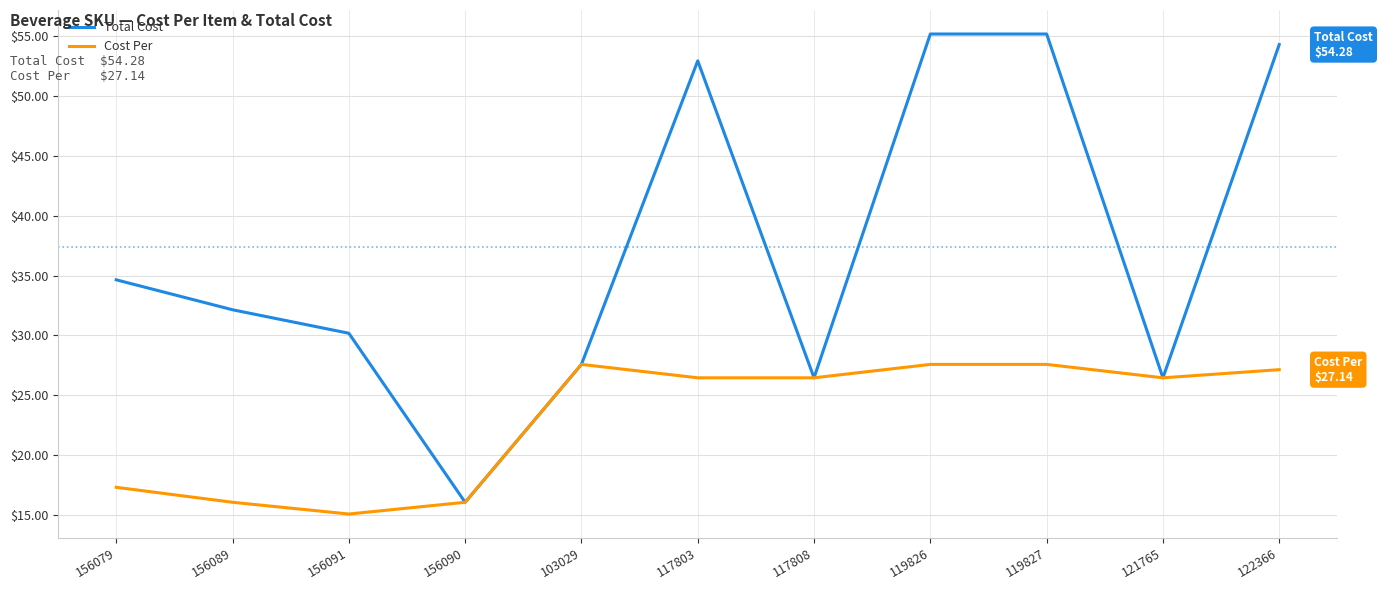

The Total Cost series shows 11.9 at 103029. True or false?

False